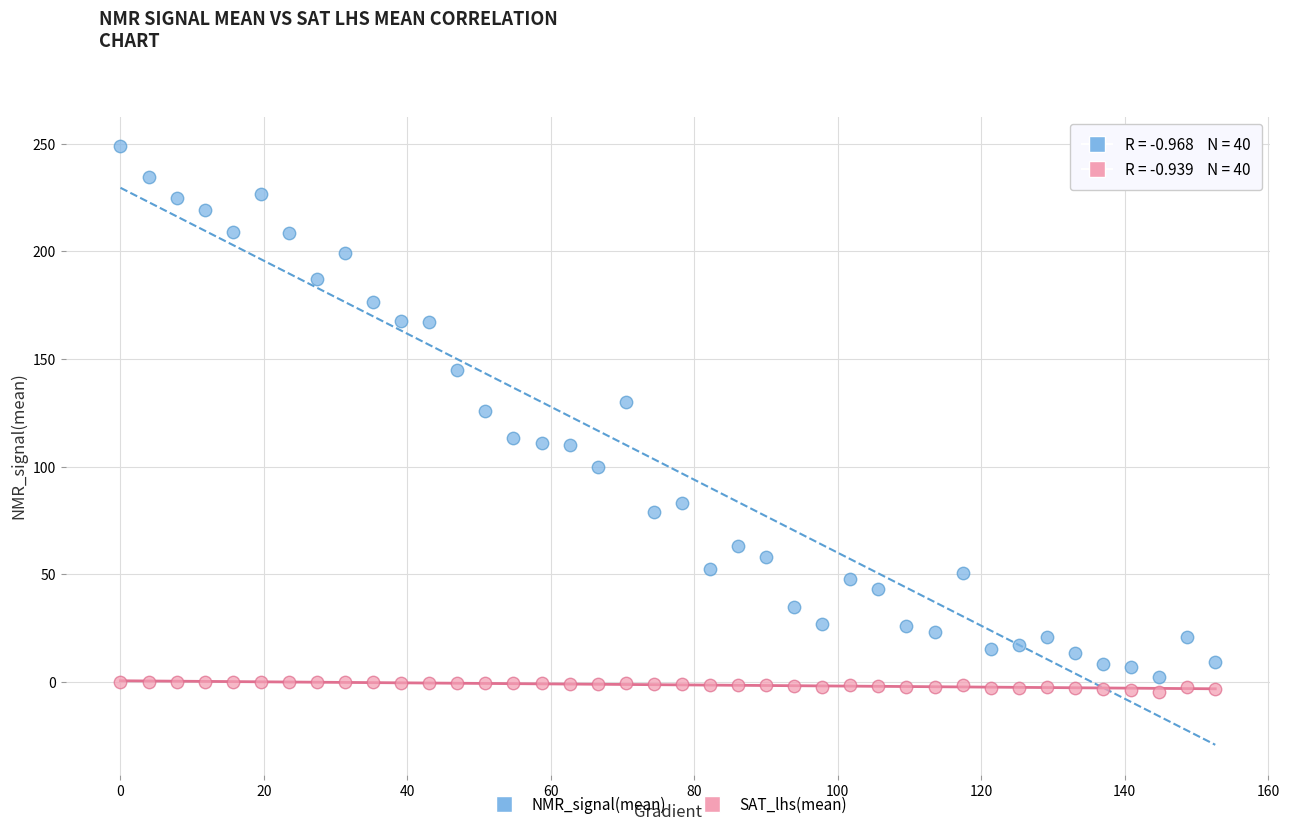

What are all the series names shown in the legend?

NMR_signal(mean), SAT_lhs(mean)